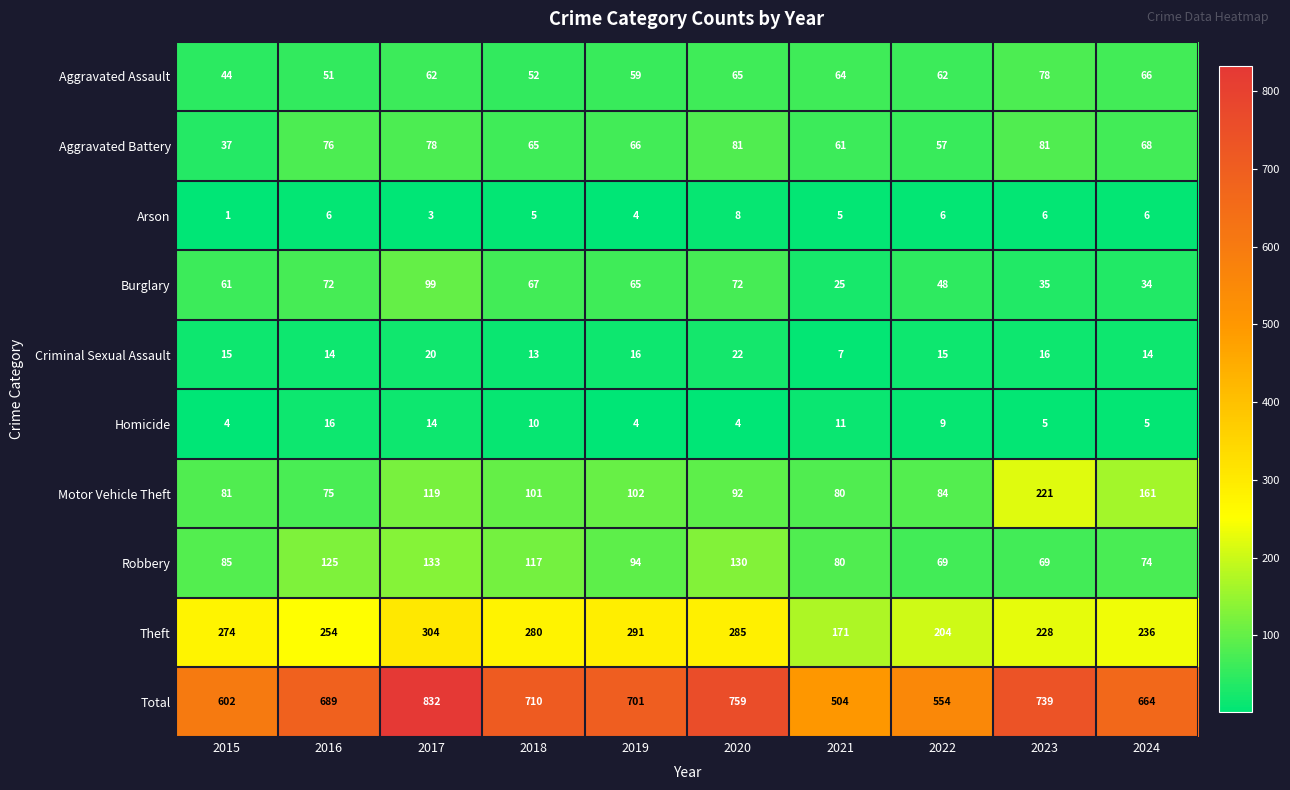

At which label does Motor Vehicle Theft first exceed 101?

2017